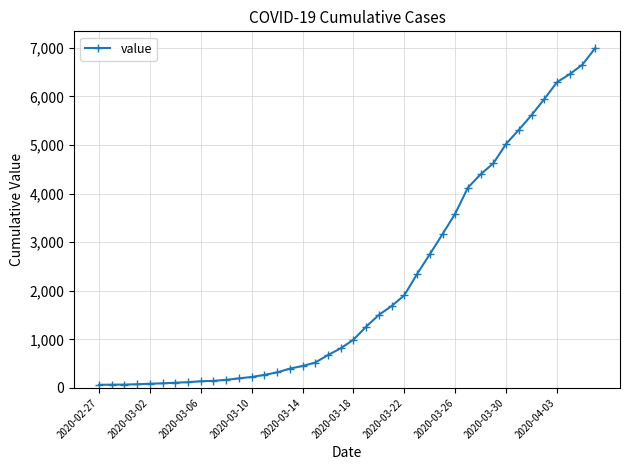

What is the value of the 24th point from the left?

1686